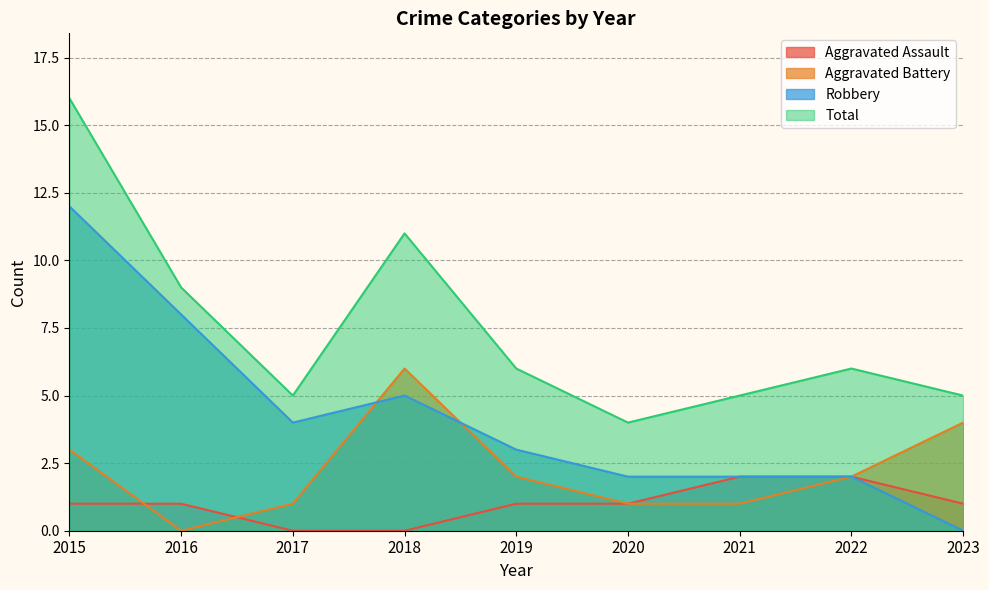

True or false: Aggravated Battery has a value of 2 at 2023.

False